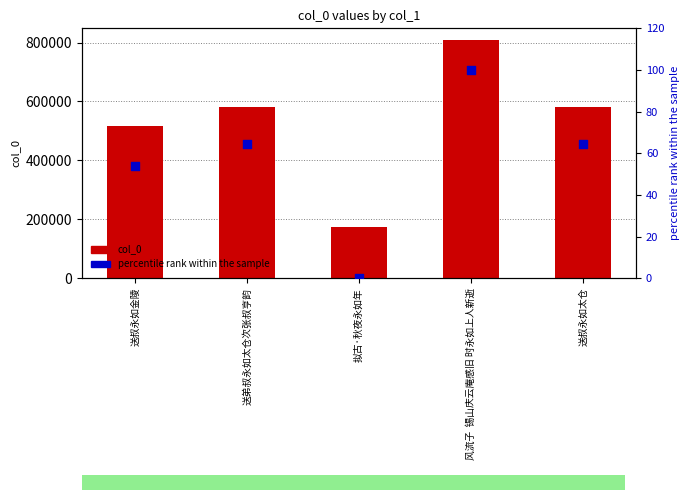

At how many categories does at least one series exceed 162415?

5